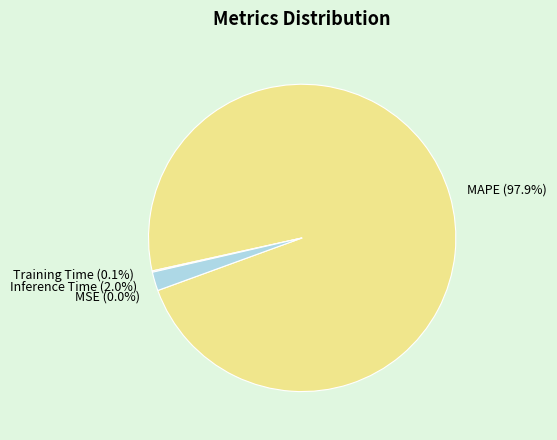

Which category accounts for the majority?

MAPE (97.9%)